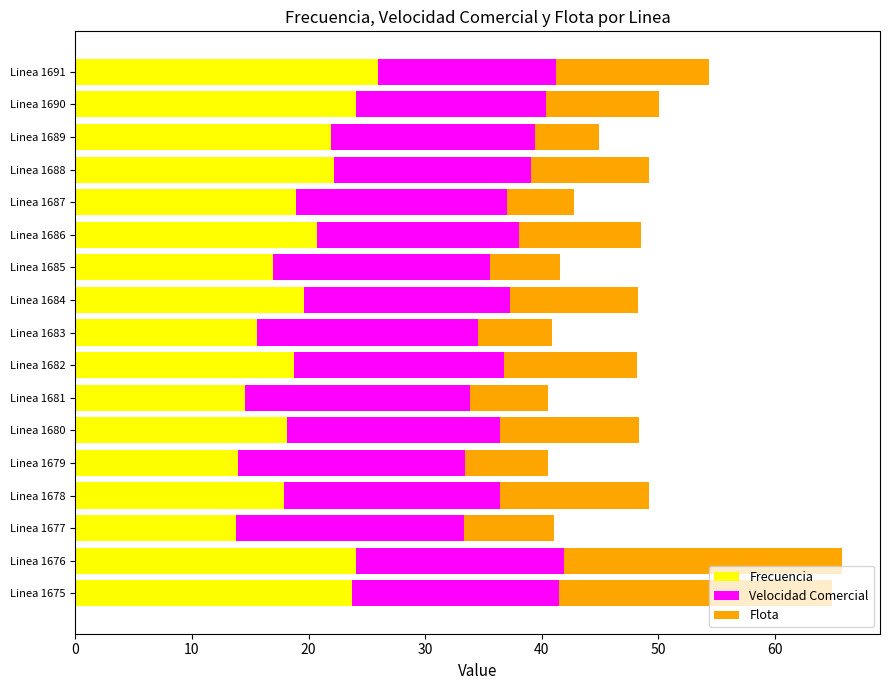

The Frecuencia series shows 16.9 at Linea 1685. True or false?

True